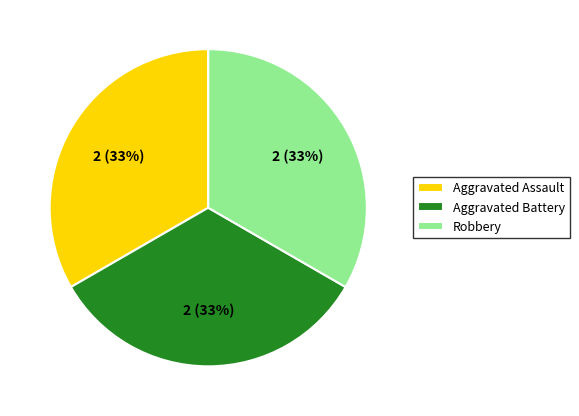

To the nearest percent, what portion does Robbery represent?

33%